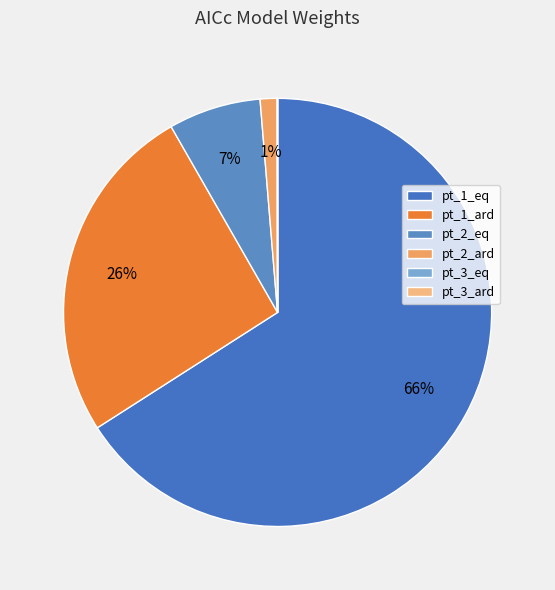

Count the number of slices in the pie.

6